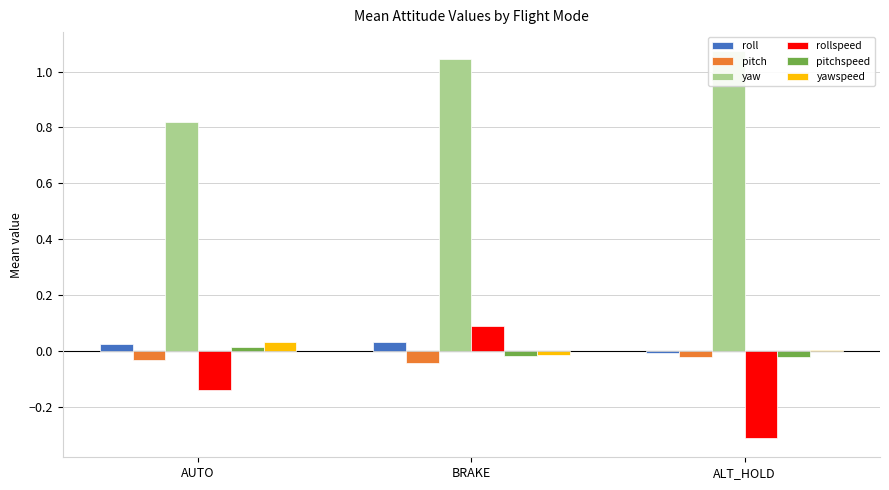

What is the difference between the highest and lowest values at AUTO?

1.0